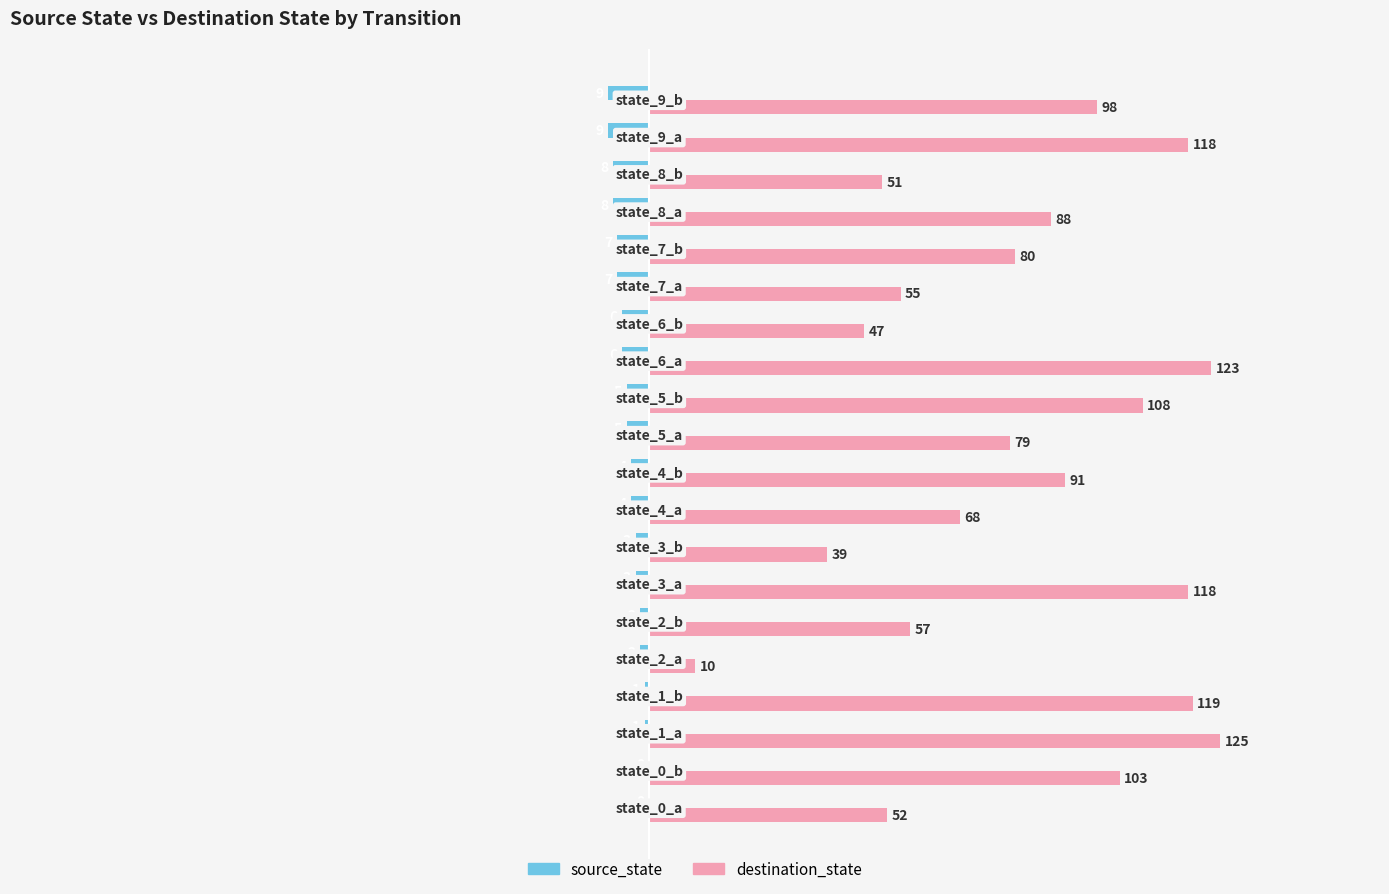

How many source_state values are between -7 and -2?

12